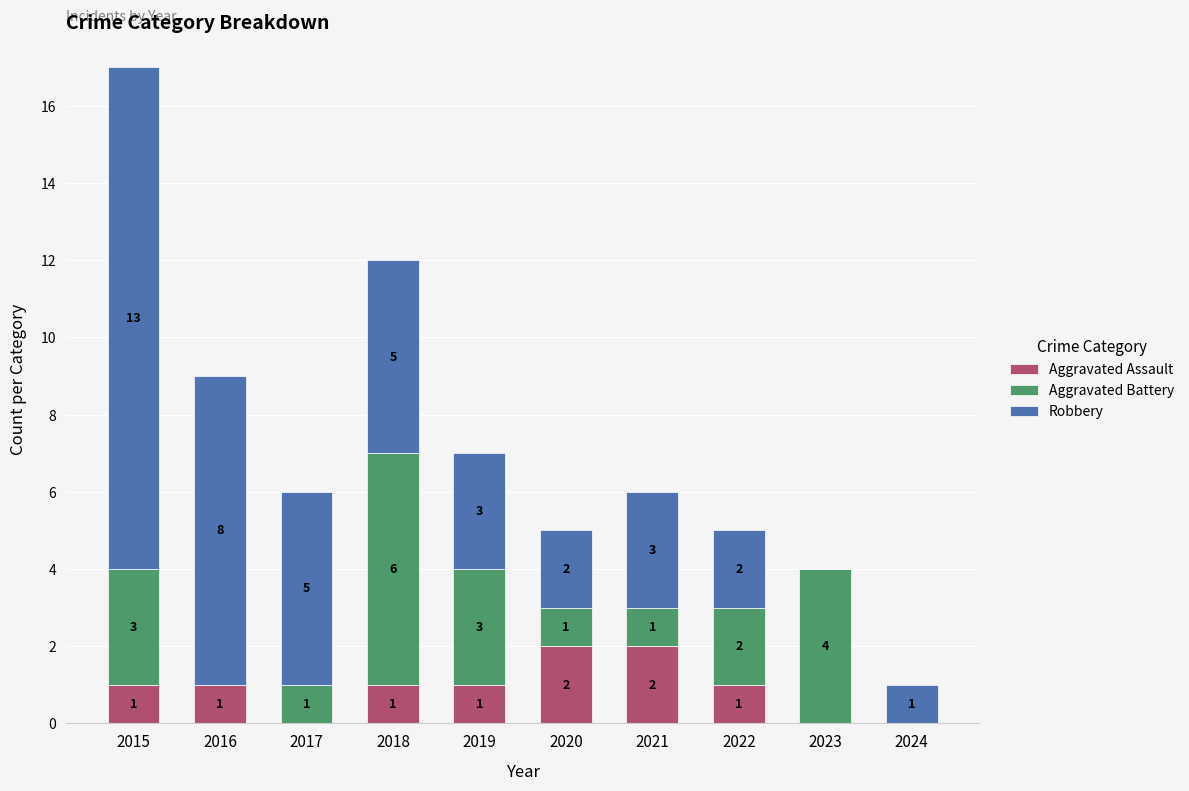

What is the sum of all Aggravated Assault values?

9